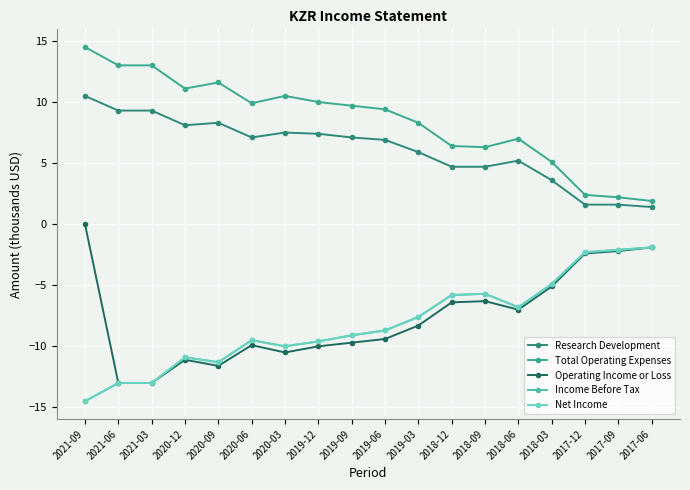

What is the value of the Net Income point at the 17th from the left?

-2.1